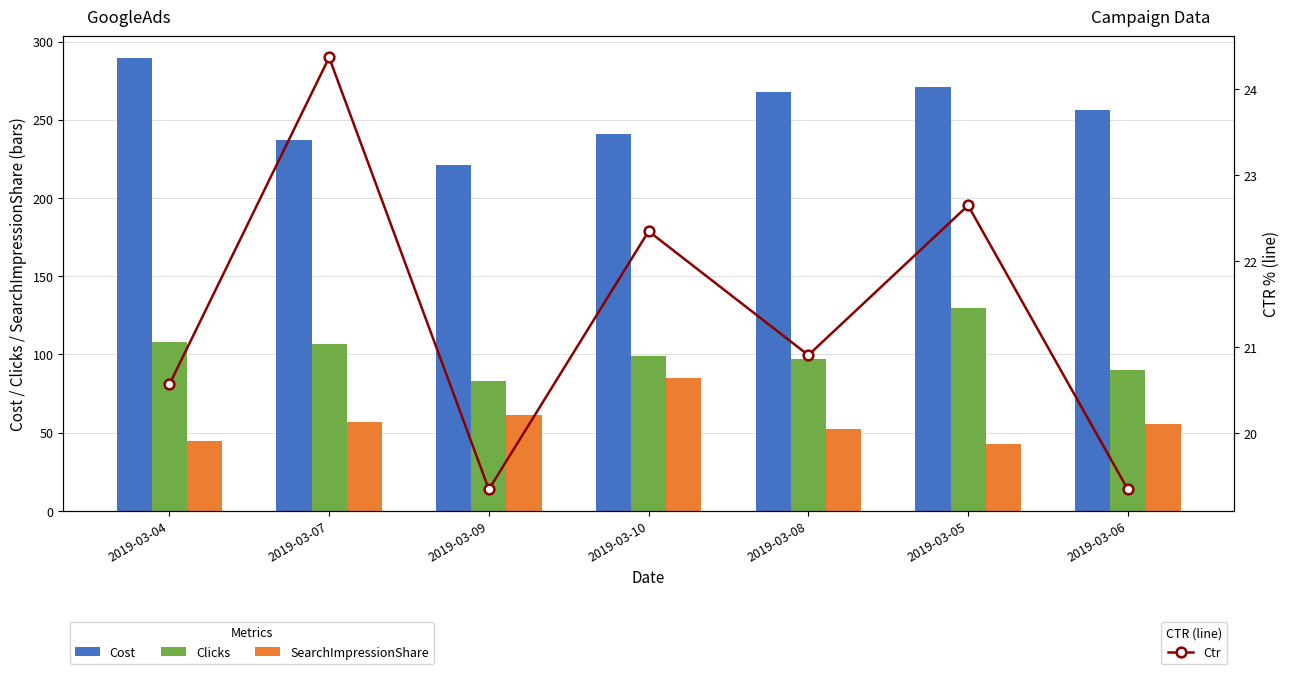

The Ctr series shows 22.4 at 2019-03-10. True or false?

True